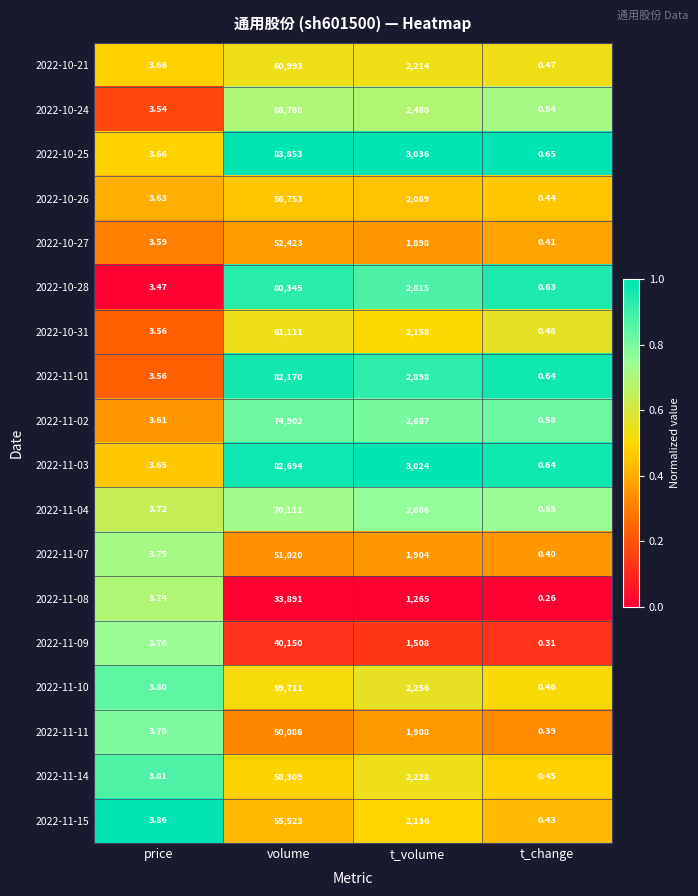

How many categories are shown in the chart?

4